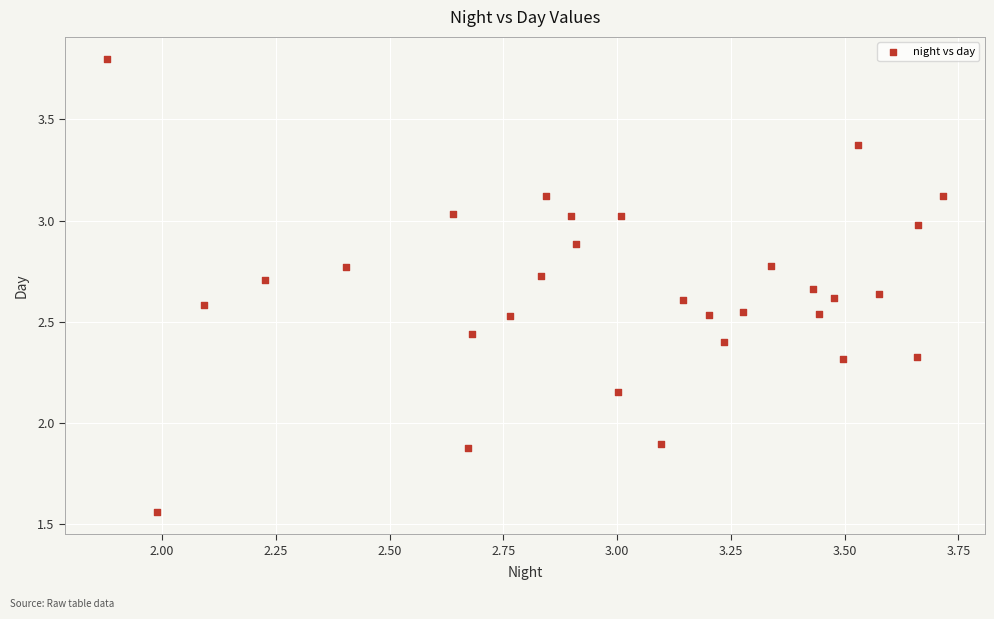

What is the range of X values (max minus min)?

1.8